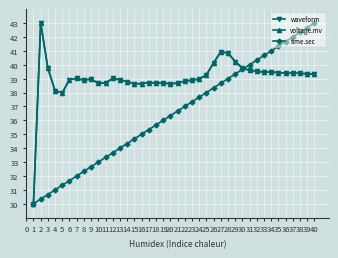

Reading left to right, what are all the values shown in this chart?

waveform: 1=30.0	2=43.0	3=39.8	4=38.1	5=38.0	6=38.9	7=39.0	8=38.9	9=39.0	10=38.7	11=38.7	12=39.0	13=38.9	14=38.8	15=38.6	16=38.6	17=38.7	18=38.7	19=38.7	20=38.6	21=38.7	22=38.8	23=38.9	24=39.0	25=39.3	26=40.1	27=40.9	28=40.8	29=40.2	30=39.8	31=39.6	32=39.5	33=39.5	34=39.5	35=39.4	36=39.4	37=39.4	38=39.4	39=39.3	40=39.3
voltage.mv: 1=30.0	2=43.0	3=39.8	4=38.1	5=38.0	6=38.9	7=39.0	8=38.9	9=39.0	10=38.7	11=38.7	12=39.0	13=38.9	14=38.8	15=38.6	16=38.6	17=38.7	18=38.7	19=38.7	20=38.6	21=38.7	22=38.8	23=38.9	24=39.0	25=39.3	26=40.1	27=40.9	28=40.8	29=40.2	30=39.8	31=39.6	32=39.5	33=39.5	34=39.5	35=39.4	36=39.4	37=39.4	38=39.4	39=39.3	40=39.3
time.sec: 1=30.0	2=30.3	3=30.7	4=31.0	5=31.3	6=31.7	7=32.0	8=32.3	9=32.7	10=33.0	11=33.3	12=33.7	13=34.0	14=34.3	15=34.7	16=35.0	17=35.3	18=35.7	19=36.0	20=36.3	21=36.7	22=37.0	23=37.3	24=37.7	25=38.0	26=38.3	27=38.7	28=39.0	29=39.3	30=39.7	31=40.0	32=40.3	33=40.7	34=41.0	35=41.3	36=41.7	37=42.0	38=42.3	39=42.7	40=43.0